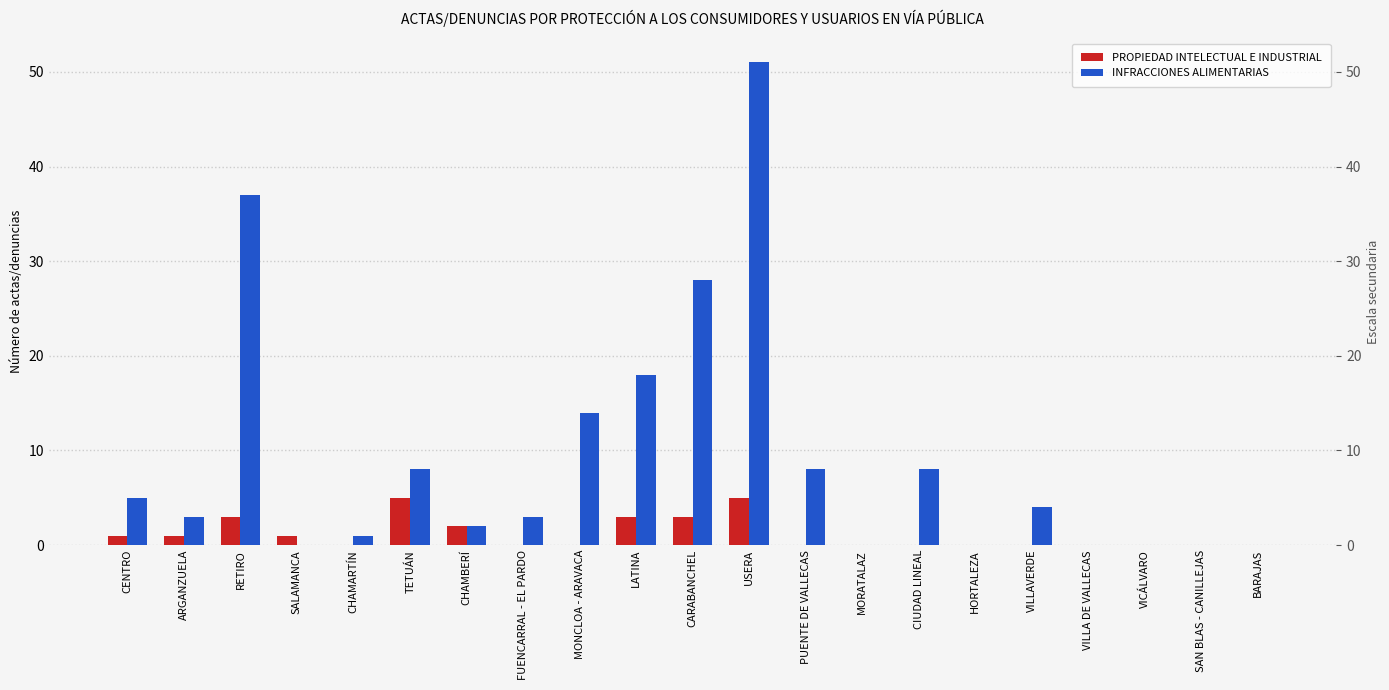

Is it true that PROPIEDAD INTELECTUAL E INDUSTRIAL equals 5 at LATINA?

False